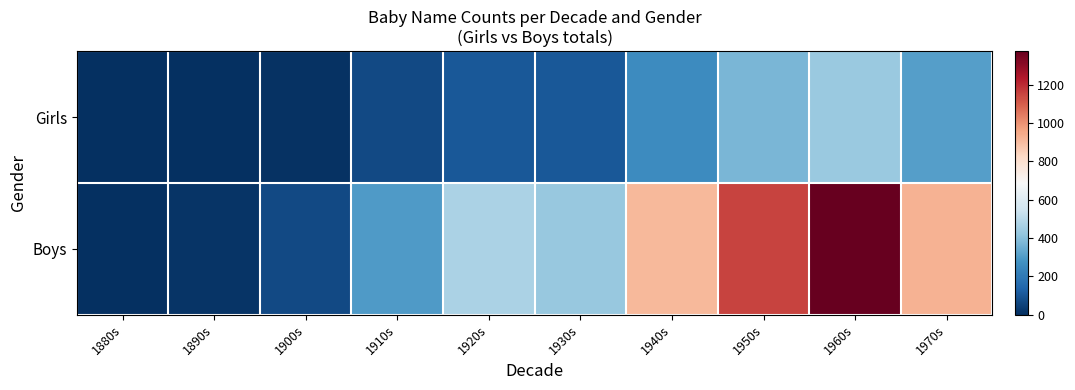

Rank the series by their average value, from highest to lowest.

Boys, Girls